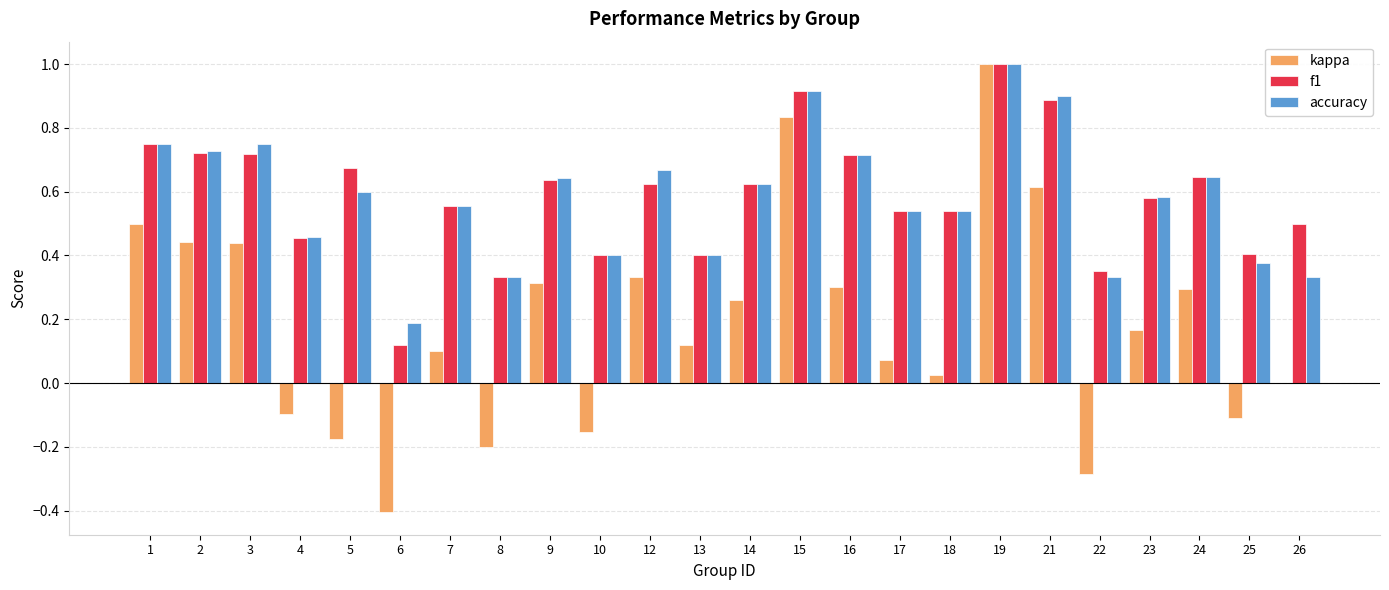

Which label corresponds to the largest value in the chart?

19